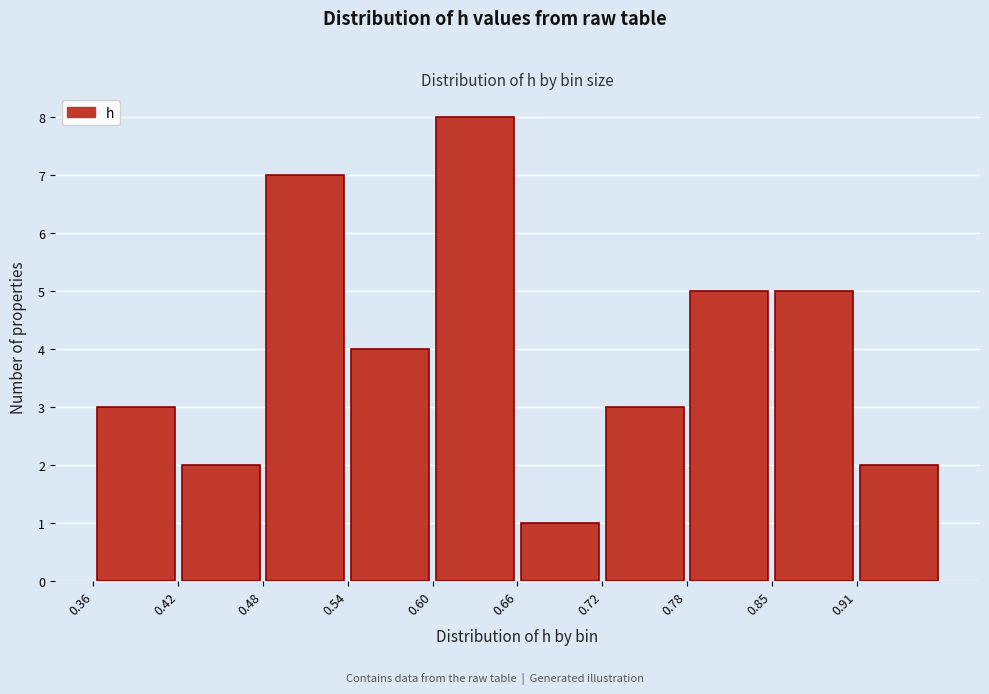

Reading left to right, transcribe this chart: for each bar, give the range it covers on the x-axis and its height. Neither the bar edges nor the heights are printed on the chart, so give them approximately, as read against the axes.

0.36 to 0.42: 3
0.42 to 0.48: 2
0.48 to 0.54: 7
0.54 to 0.60: 4
0.60 to 0.66: 8
0.66 to 0.72: 1
0.72 to 0.78: 3
0.78 to 0.85: 5
0.85 to 0.91: 5
0.91 to 0.97: 2